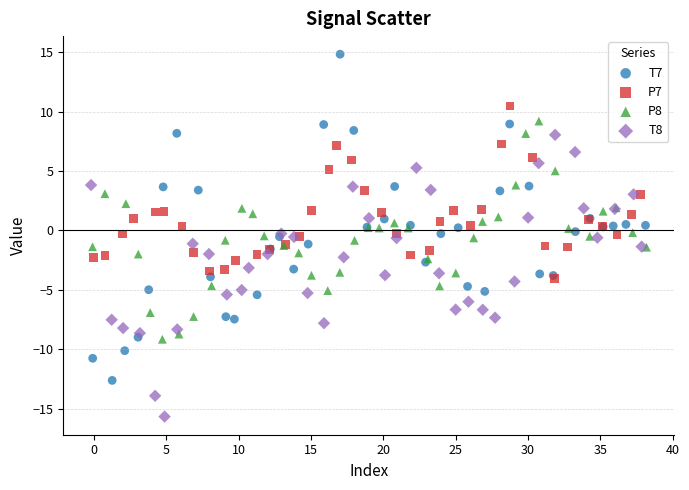

Which series has the largest Y range (max minus min)?

T7